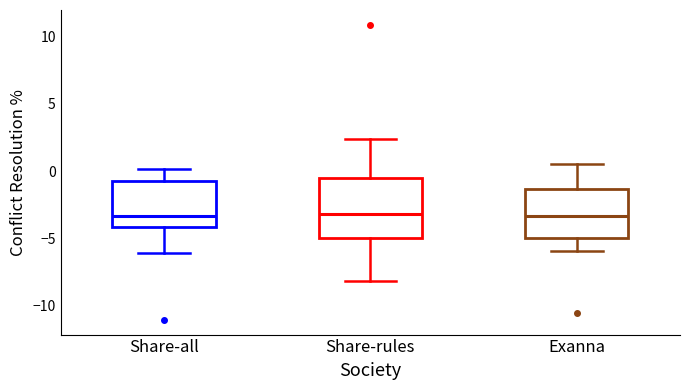

Where is the upper edge of the box for Share-rules on the y-axis? The values are not printed on the chart, so give them approximately, as read against the axis.

-0.5